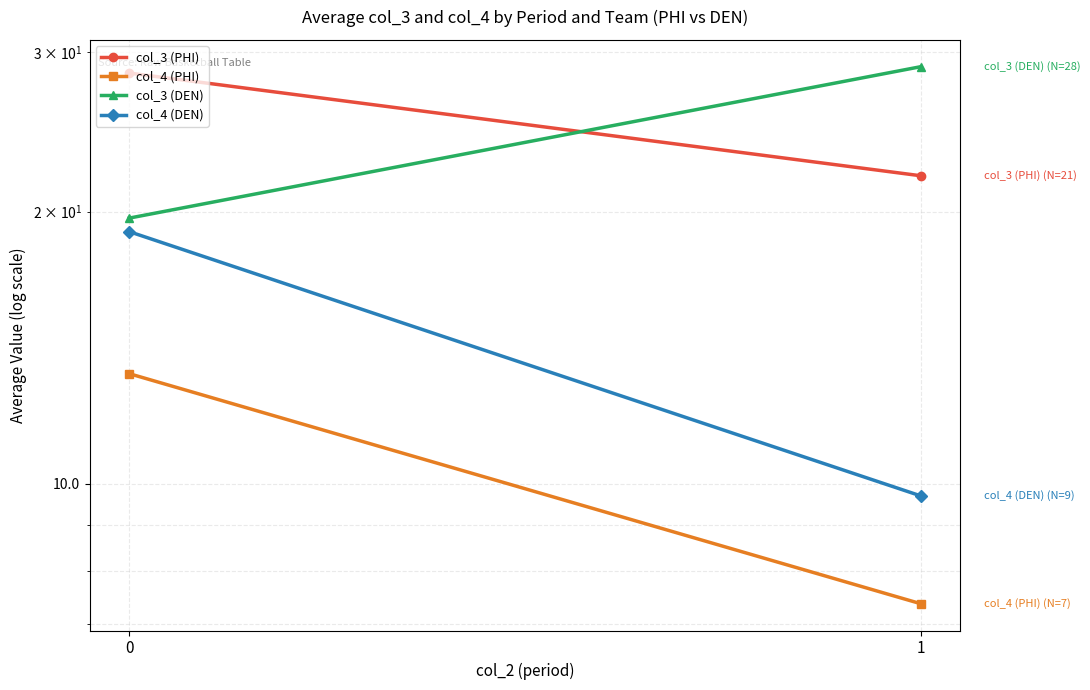

Is it true that col_3 (PHI) equals 12.0 at 0?

False